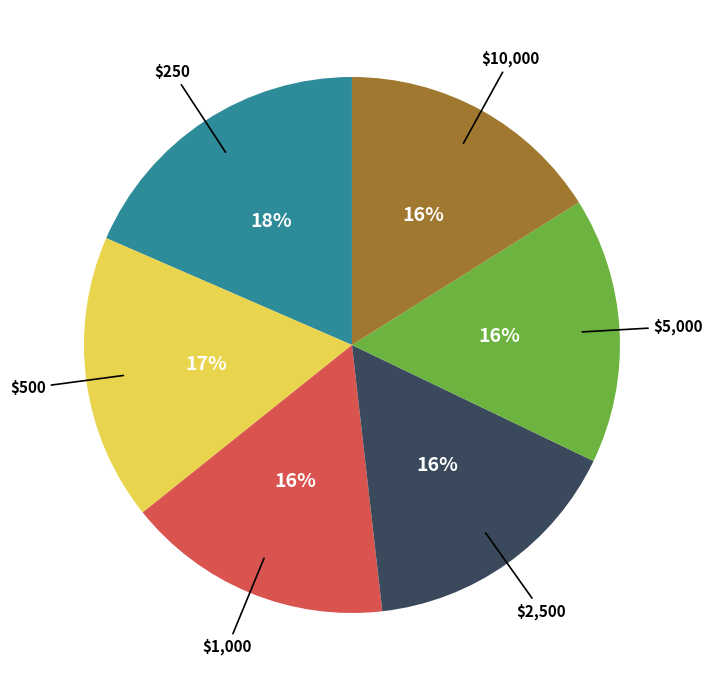

Count the number of slices in the pie.

6